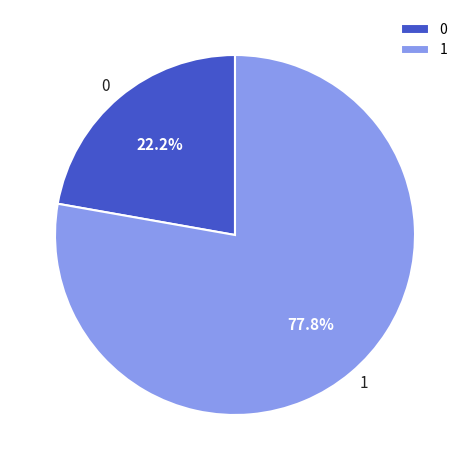

To the nearest percent, what portion does 0 represent?

22%